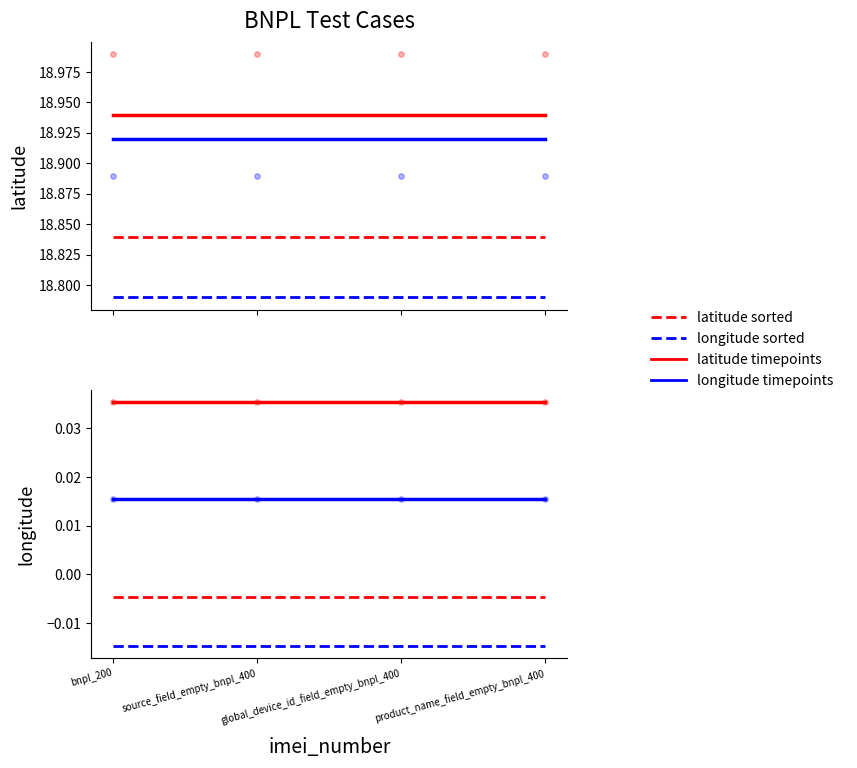

Which series contains the highest Y value?

latitude timepoints